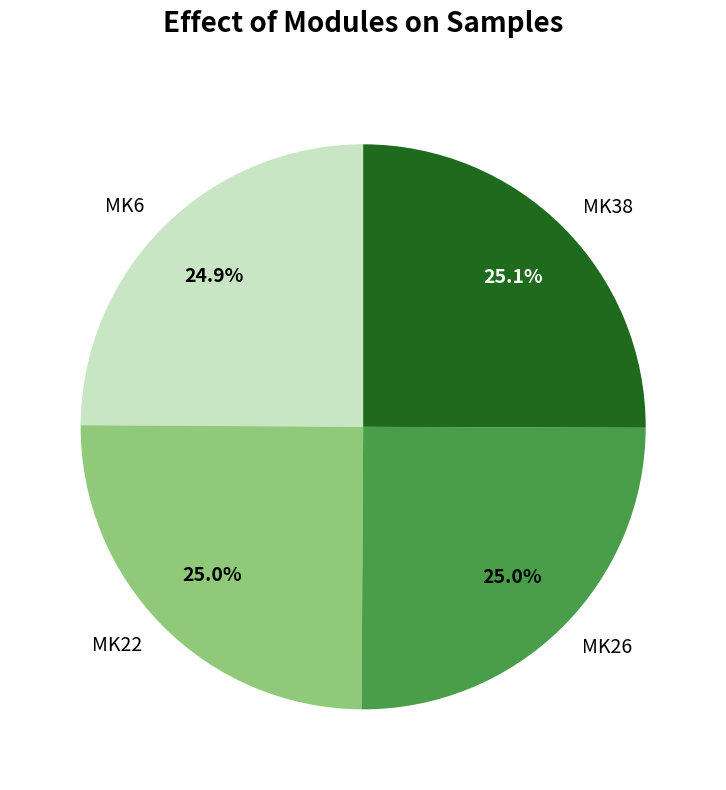

The MK38 slice represents 25% of the pie. True or false?

True